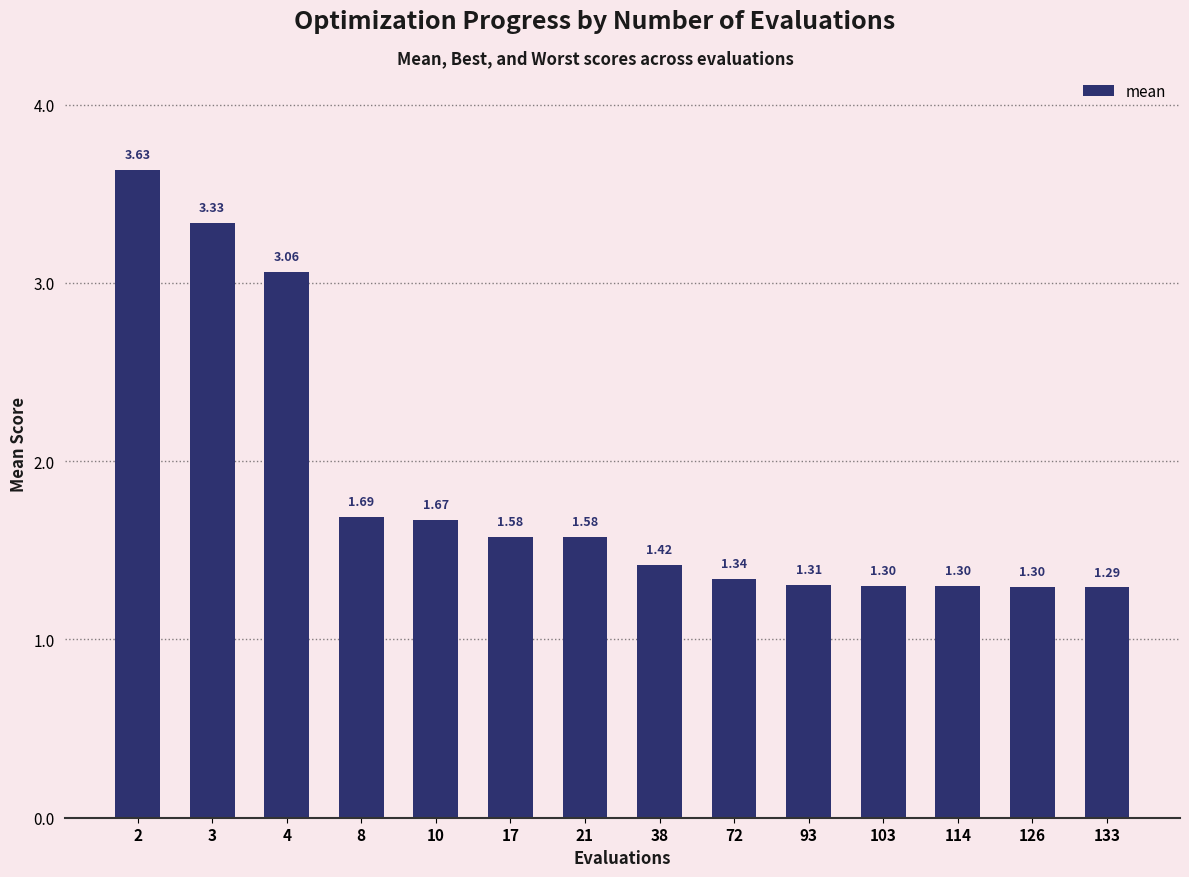

What is the sum of all values?

25.8